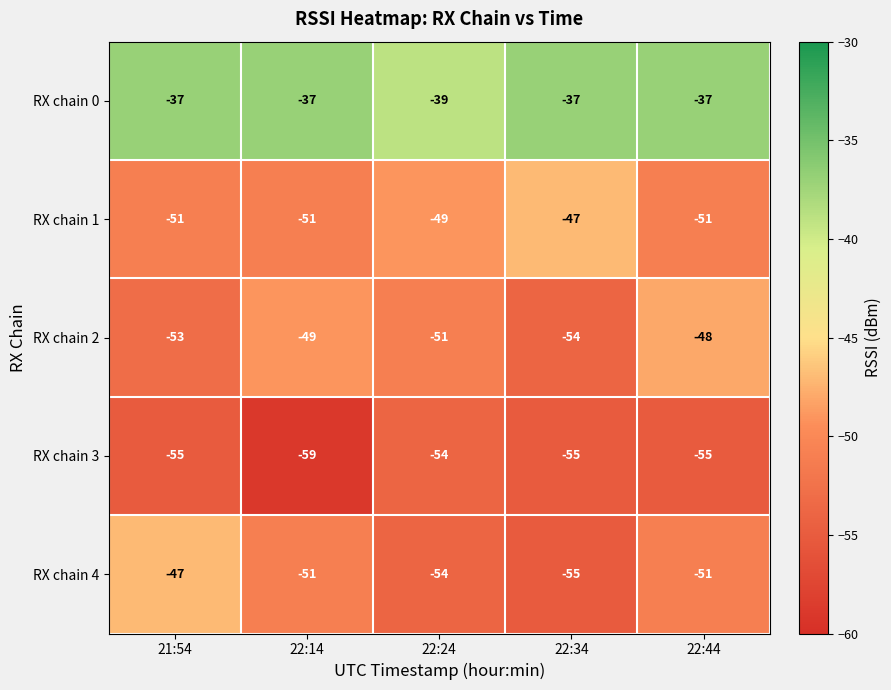

What is the average value of the RX chain 4 series?

-52